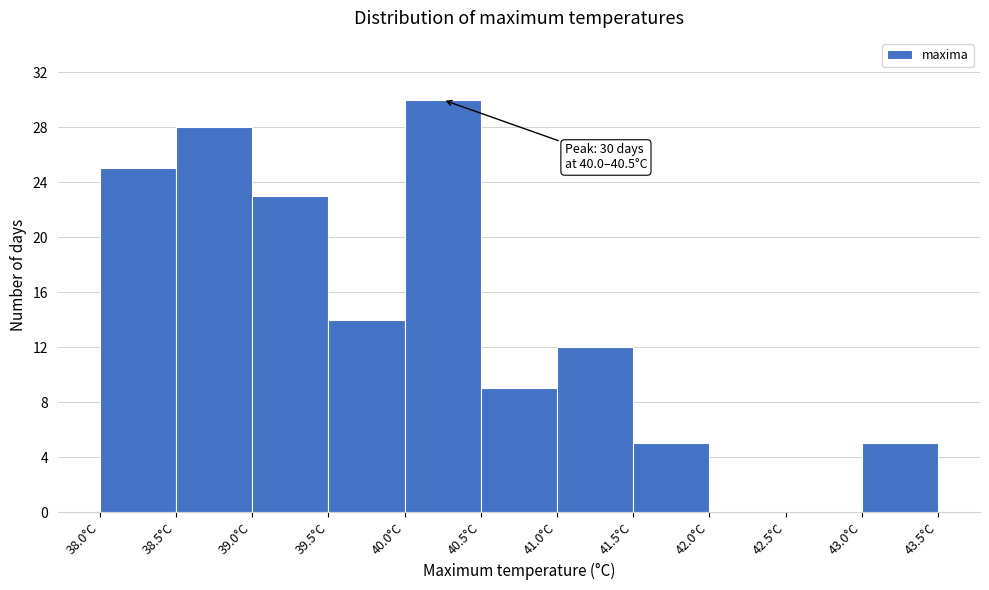

Which range on the x-axis has the tallest bar?

40.0 to 40.5